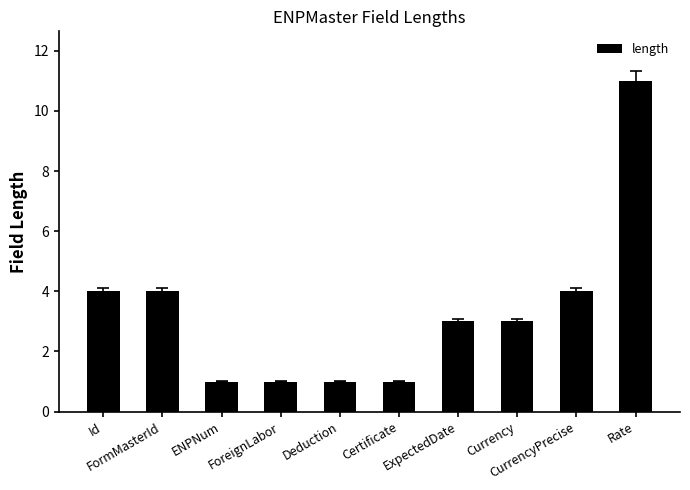

True or false: the data shows 17 at Rate.

False